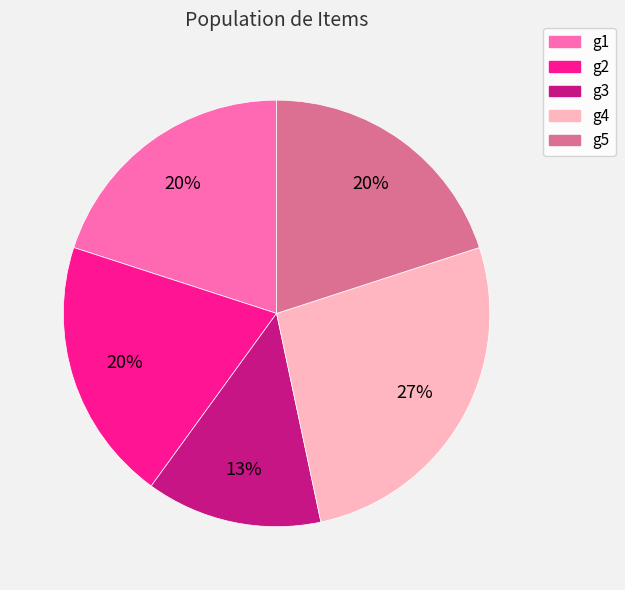

What is the ratio of the value at g3 to the value at g1?

0.7